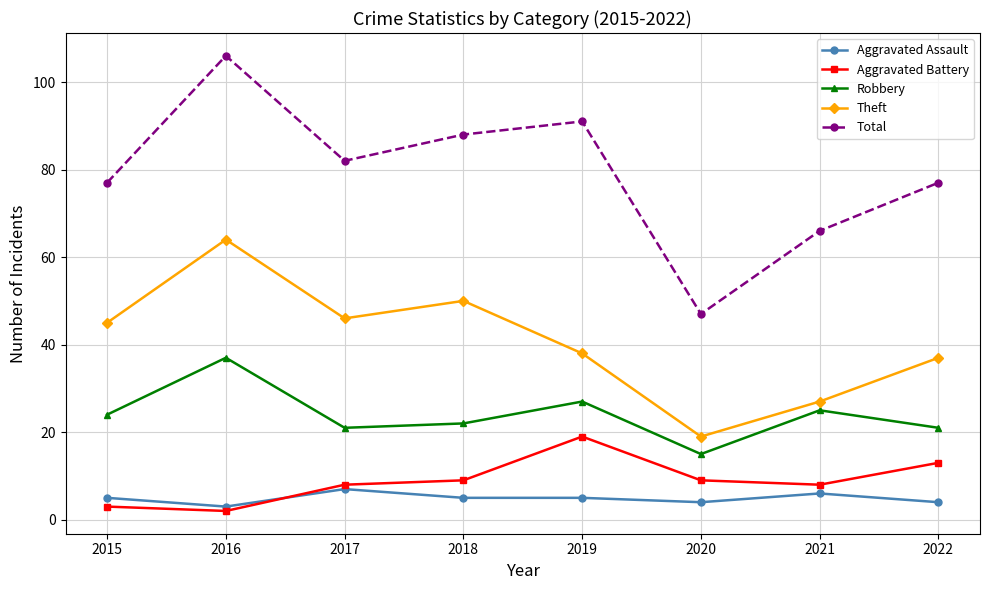

The value of Aggravated Assault at 2017 is 7. True or false?

True